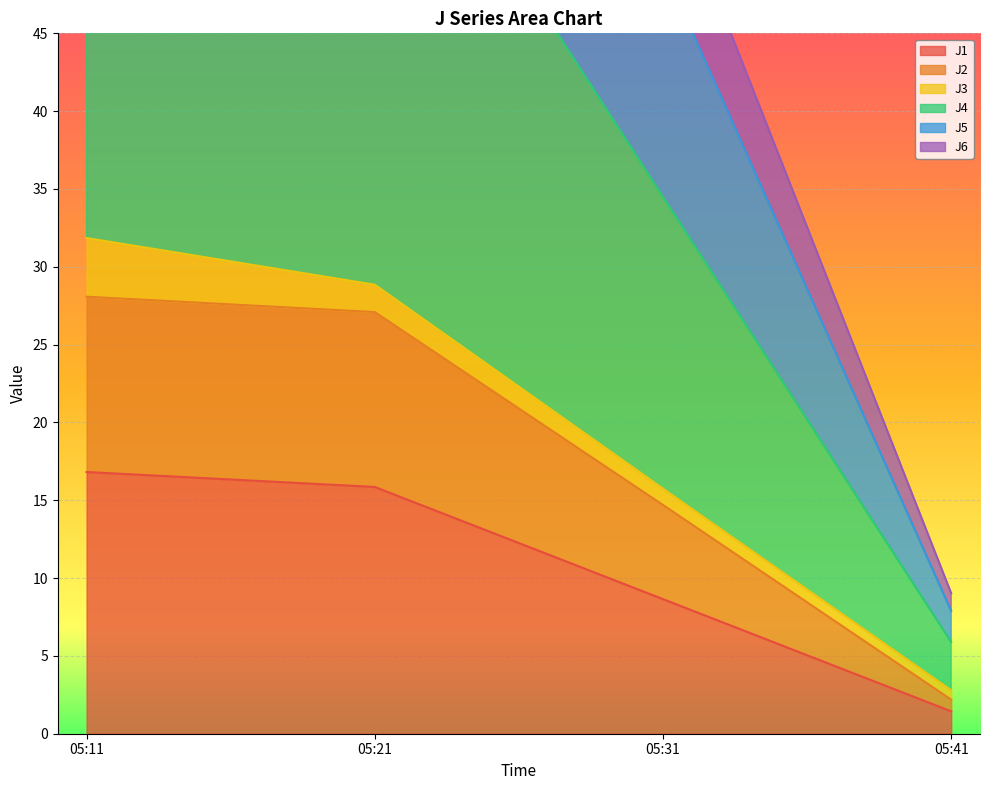

List the labels in order of J1 value, largest first.

05:11, 05:21, 05:31, 05:41